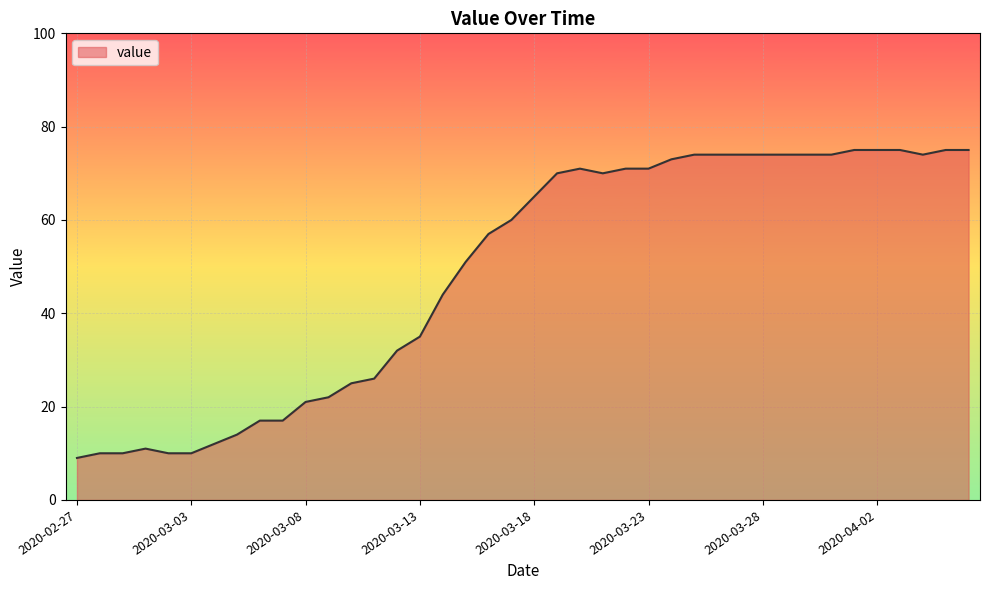

What is the difference between the maximum and minimum values?

66